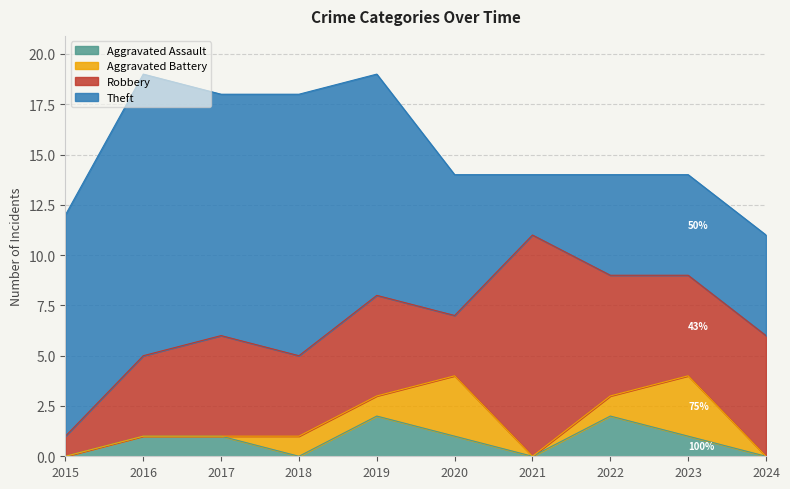

How many values in the Theft series exceed 11?

3